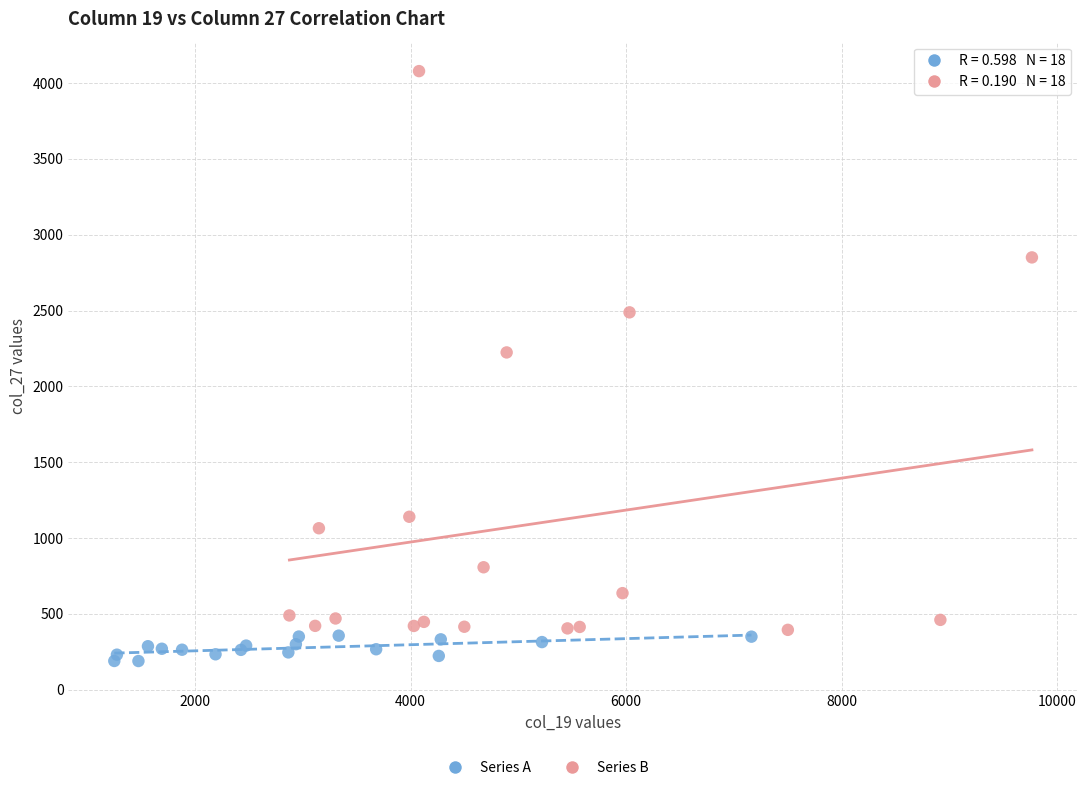

Which series has the largest Y range (max minus min)?

Series B